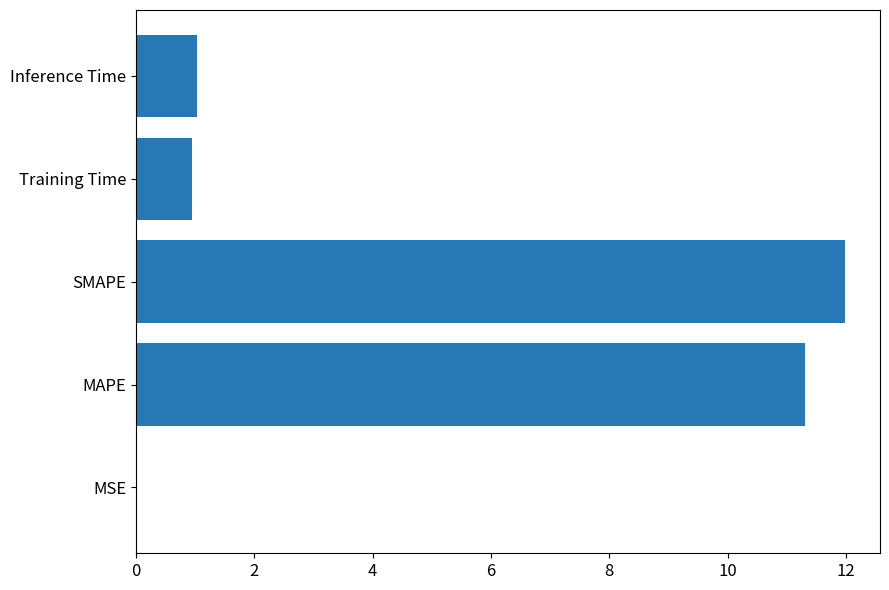

What is the sum of all values?

25.3